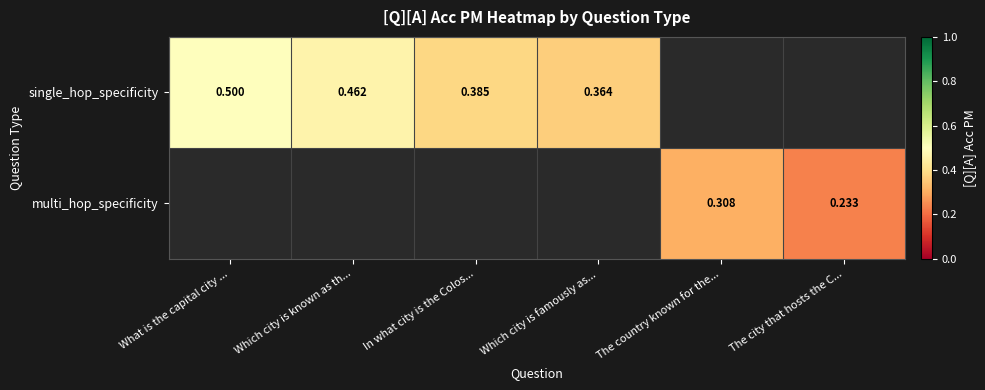

At which label does single_hop_specificity reach its minimum?

Which city is famously as...